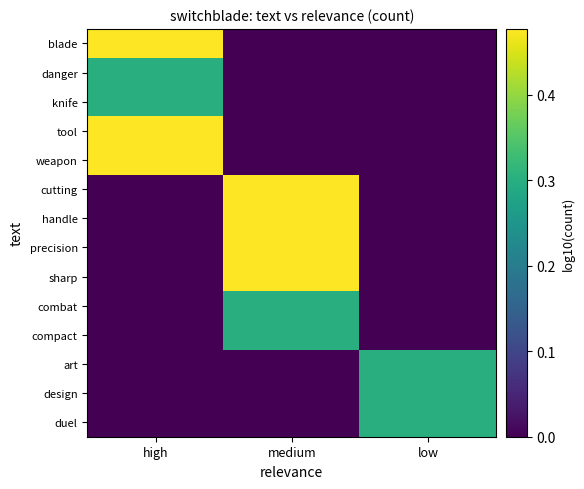

Between medium and low, which is larger?

medium